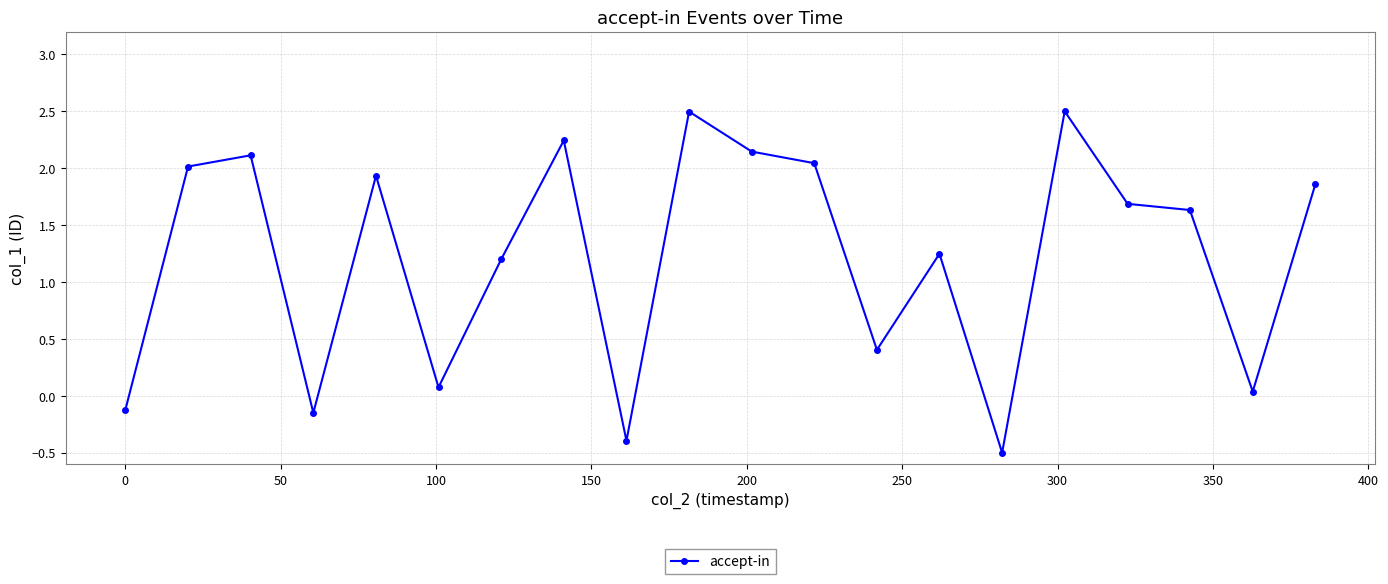

What is the value of the 16th point from the left?

2.5